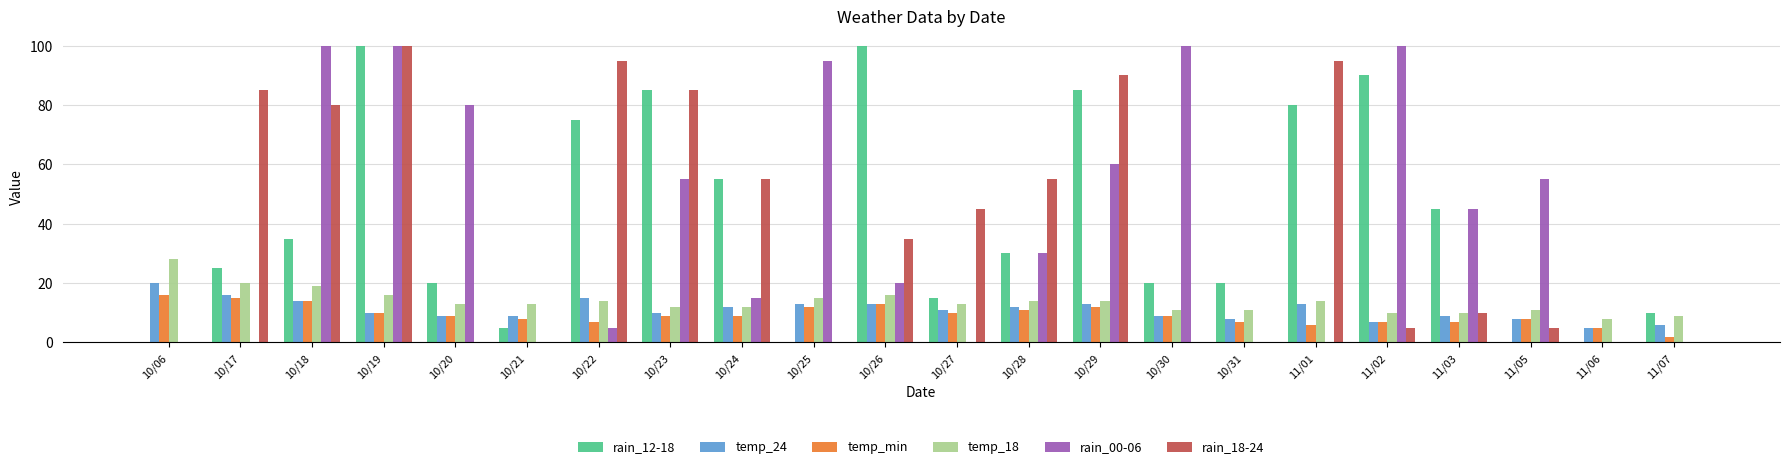

True or false: rain_18-24 has a value of 50 at 10/21.

False